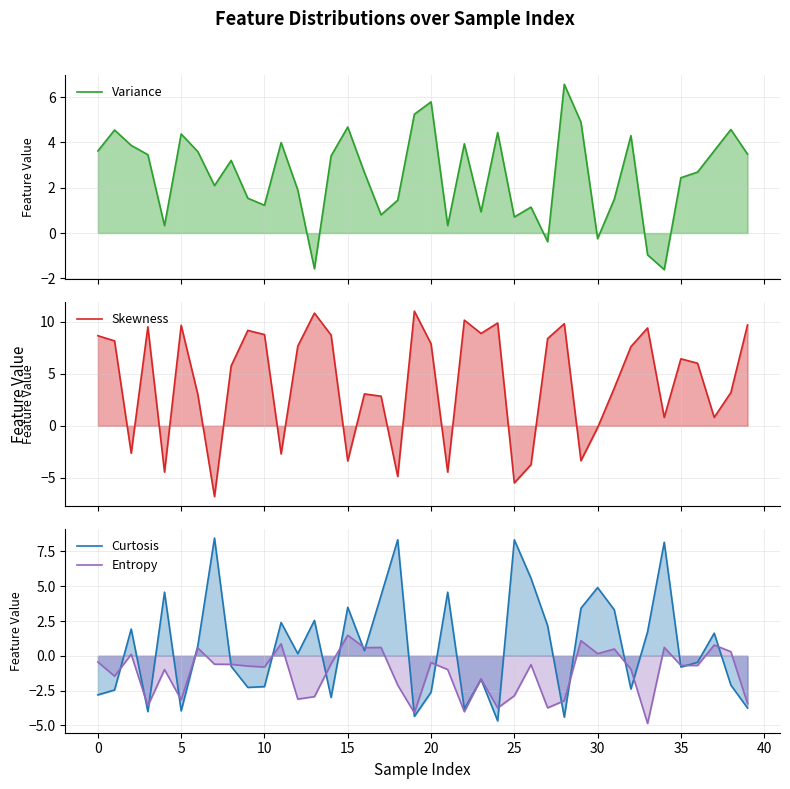

Where do Entropy and Variance first cross each other?

29 and 30